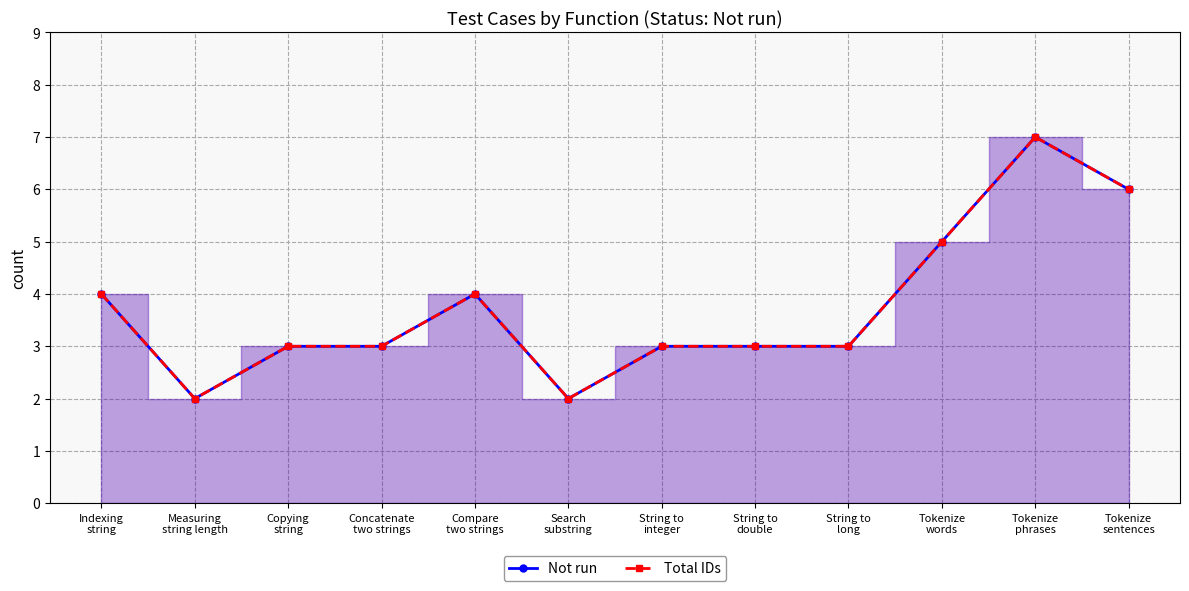

The value of Not run at Compare two strings is 4. True or false?

True